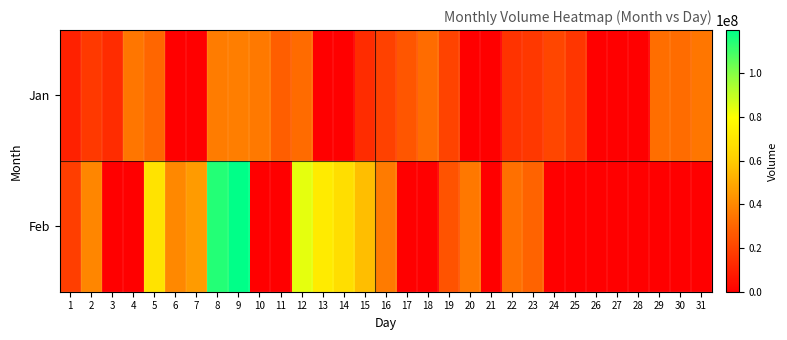

What is the total value across all series at 19?

44763555